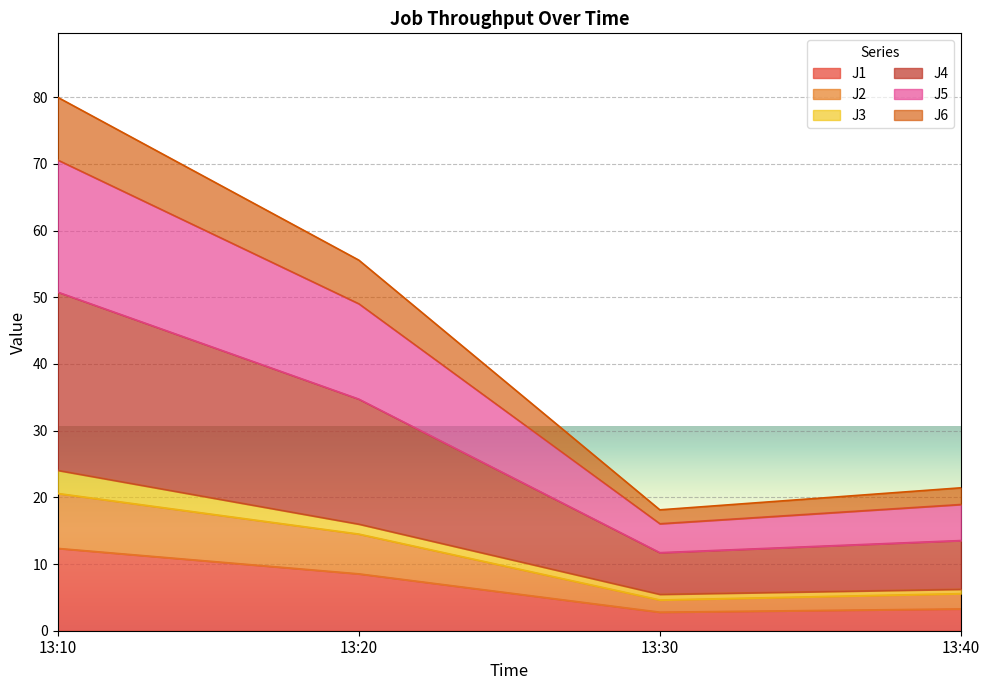

Is the value of J5 at 13:40 greater than the value of J6 at 13:30?

Yes